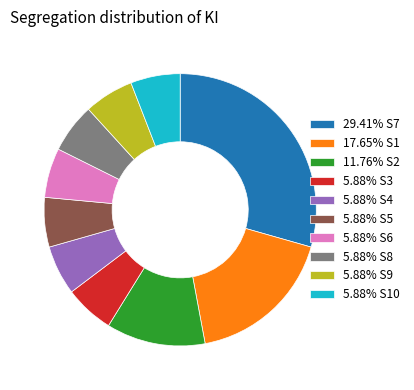

Approximately how many times larger is the value at 5.88% S6 compared to 5.88% S4?

1.0